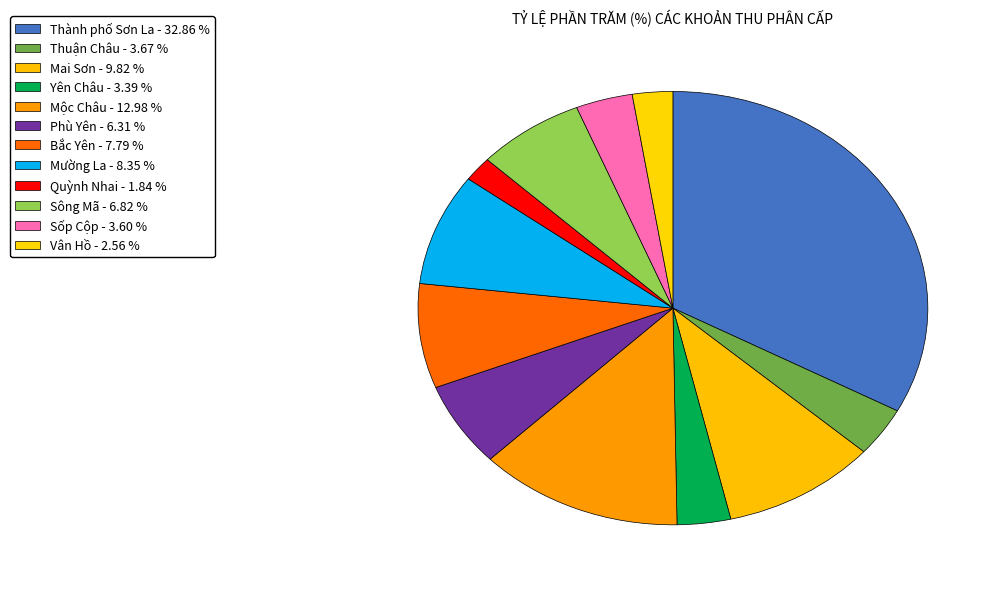

How many slices are in this pie chart?

12